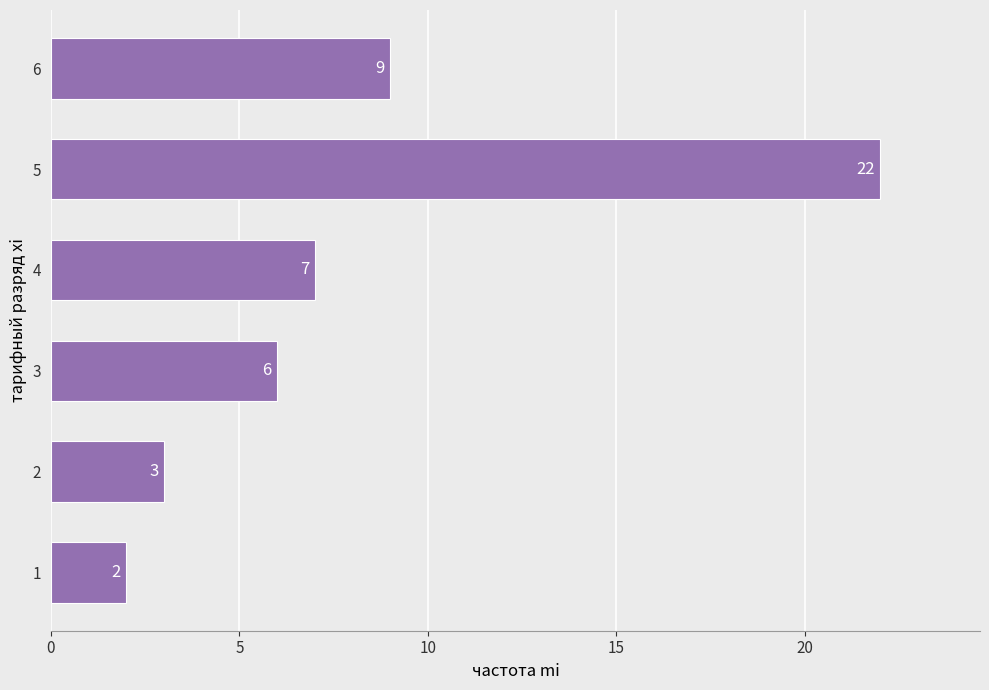

What is the change in value from 1 to 5?

+20